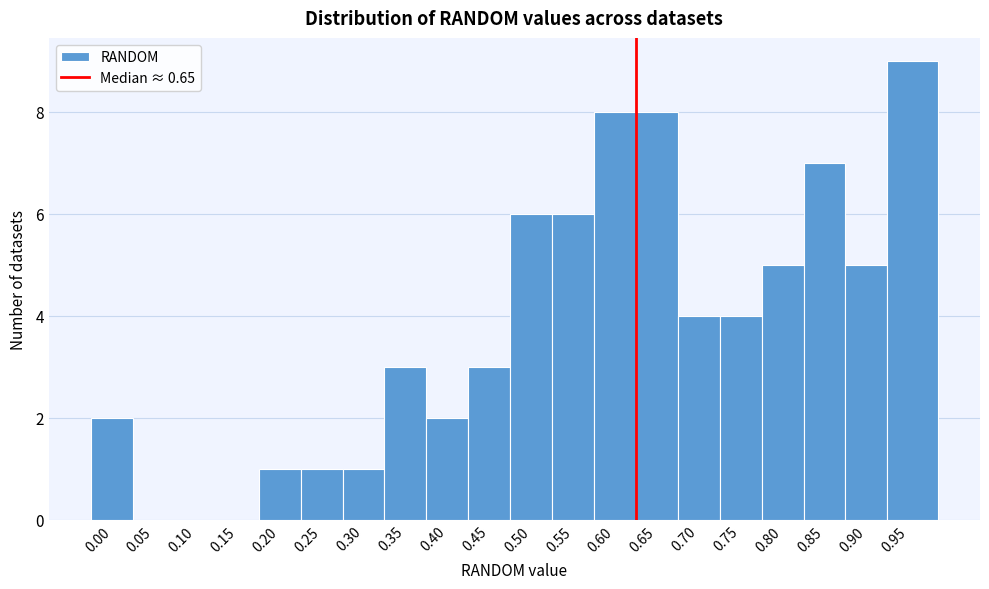

Reading right to left, extract all data points from this chart.

0.95=9	0.90=5	0.85=7	0.80=5	0.75=4	0.70=4	0.65=8	0.60=8	0.55=6	0.50=6	0.45=3	0.40=2	0.35=3	0.30=1	0.25=1	0.20=1	0.15=0	0.10=0	0.05=0	0.00=2